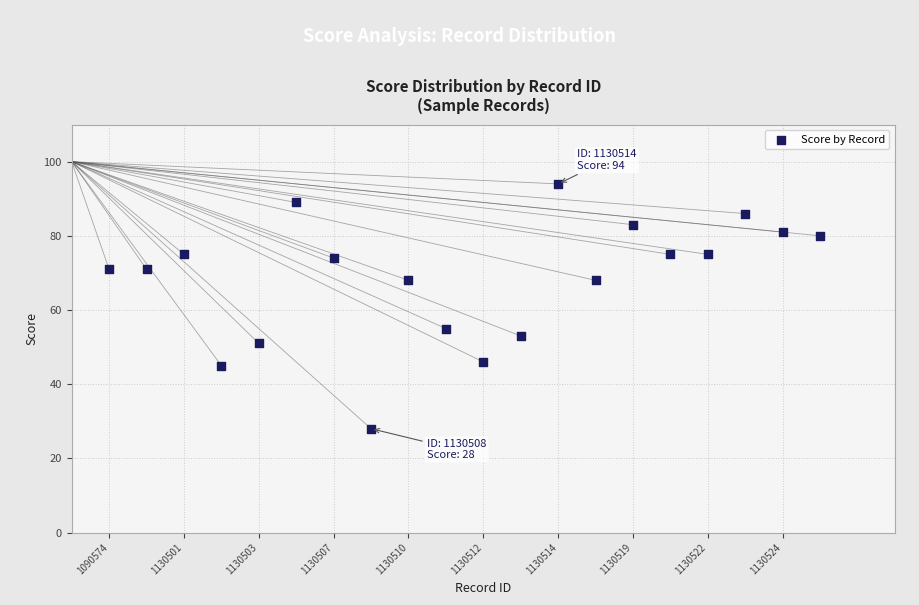

What is the range of X values (max minus min)?

19